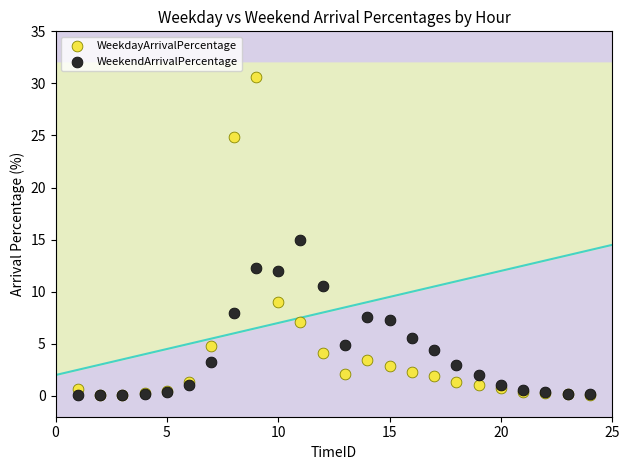

Which series has the widest spread of Y values?

WeekdayArrivalPercentage